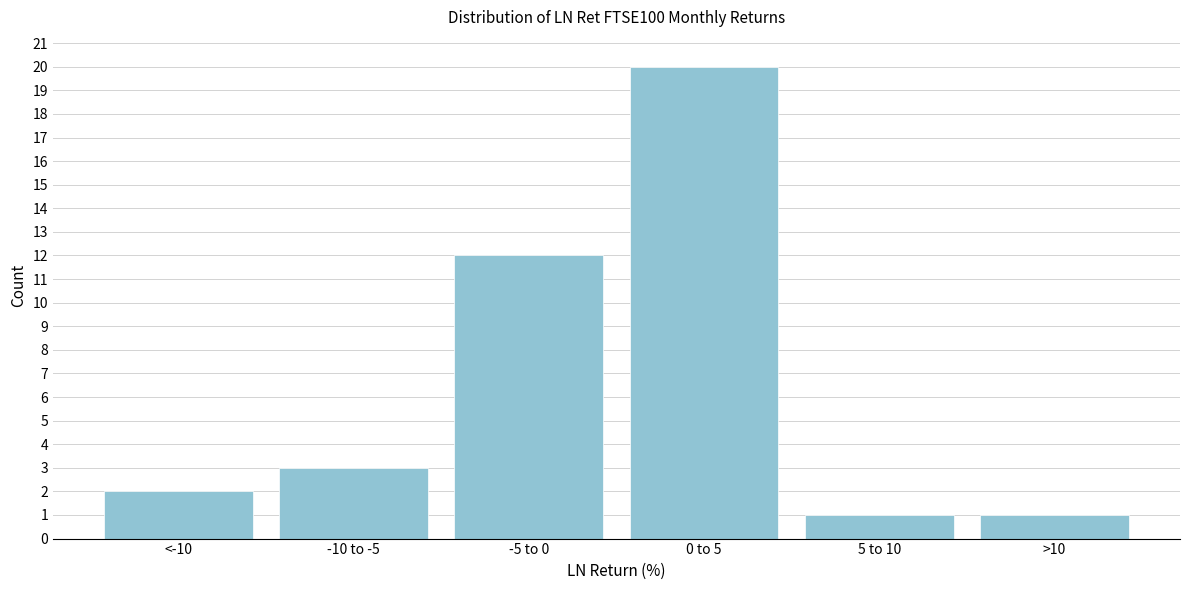

Reading left to right, what are all the values shown in this chart?

2	3	12	20	1	1